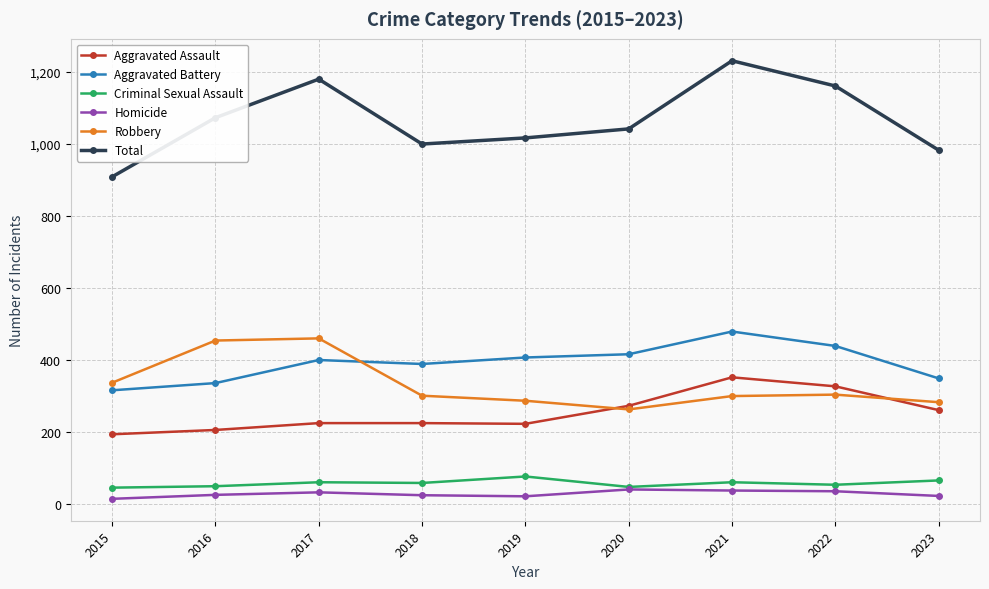

True or false: Aggravated Battery and Aggravated Assault intersect in this chart.

False